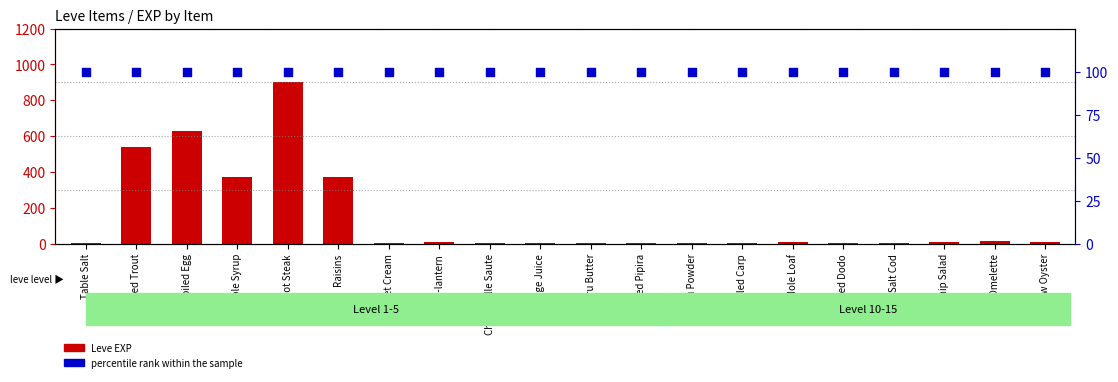

At which category is the sum across all series the highest?

Marmot Steak